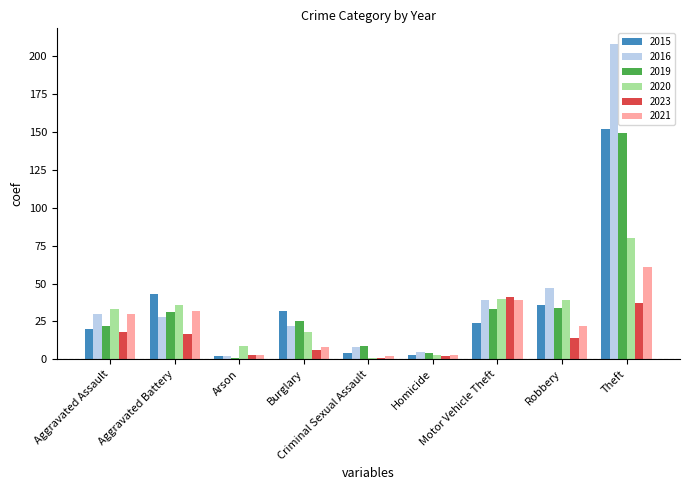

Which series has the largest range (max minus min)?

2016